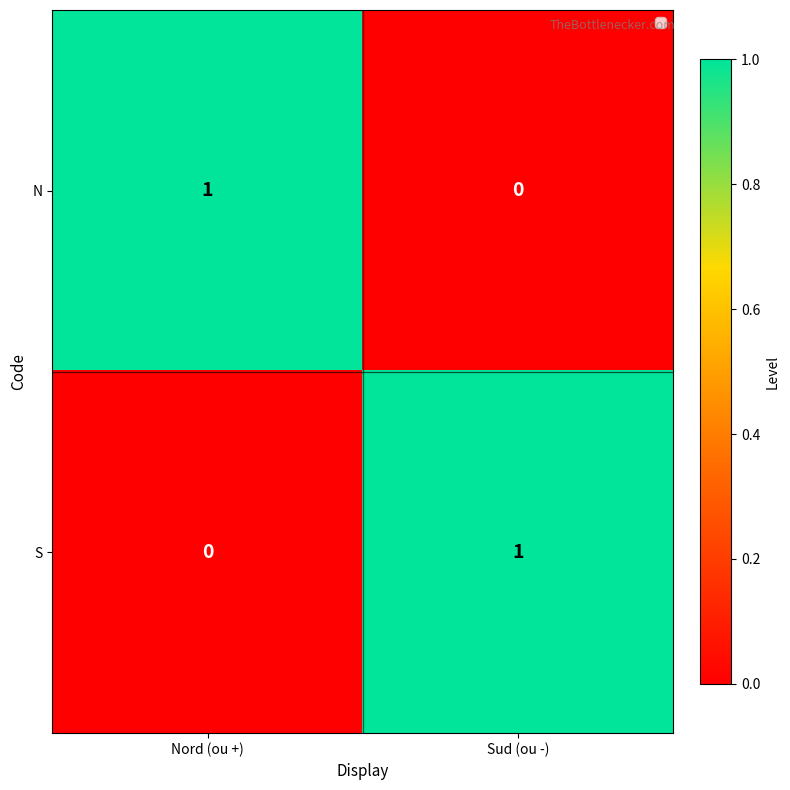

True or false: S has a value of 1 at Sud (ou -).

True